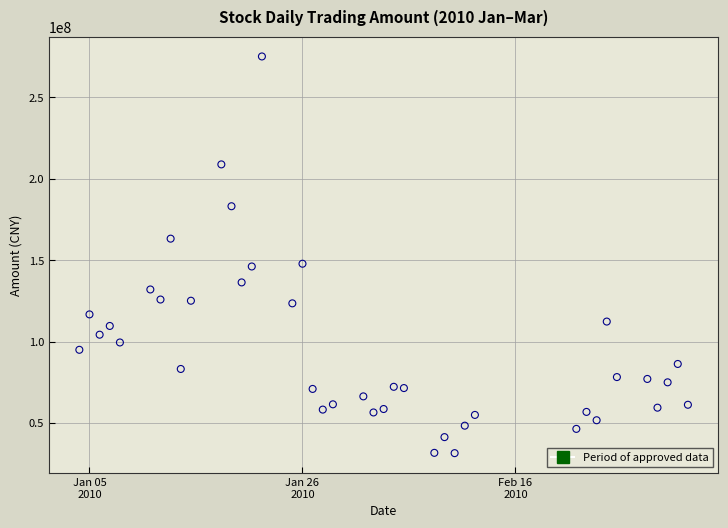

What is the range of Y values (max minus min)?

243613978